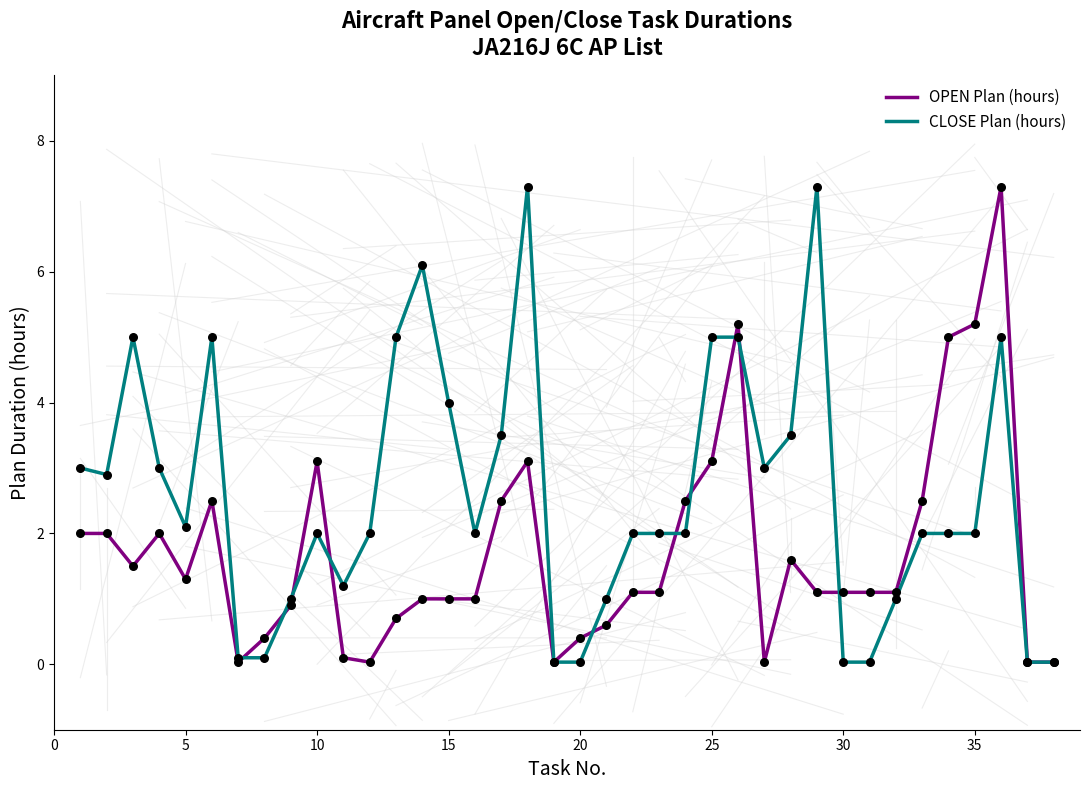

Which series has the largest total across all categories?

CLOSE Plan (hours)